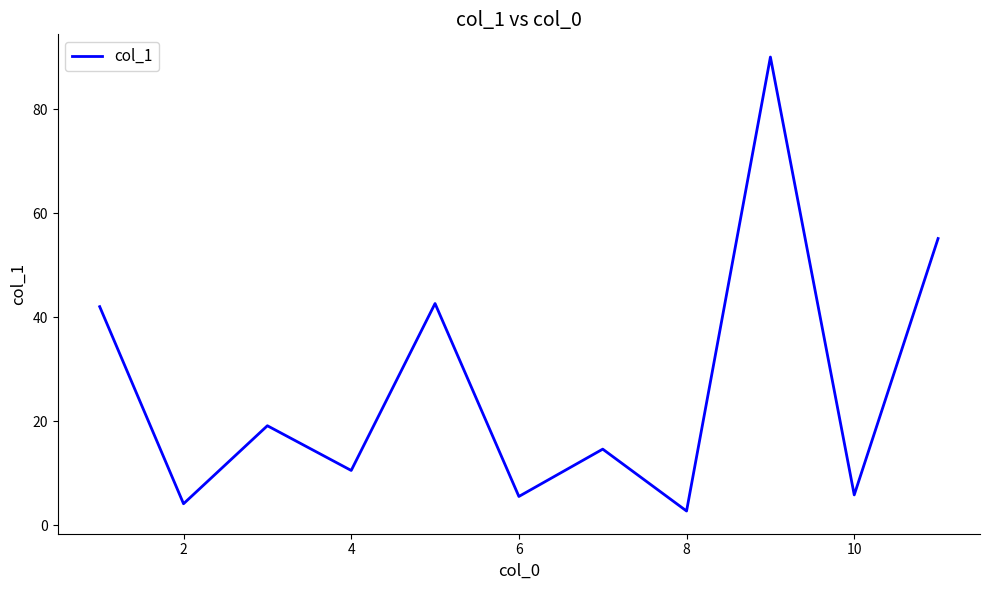

What is the difference between the maximum and minimum values?

87.3